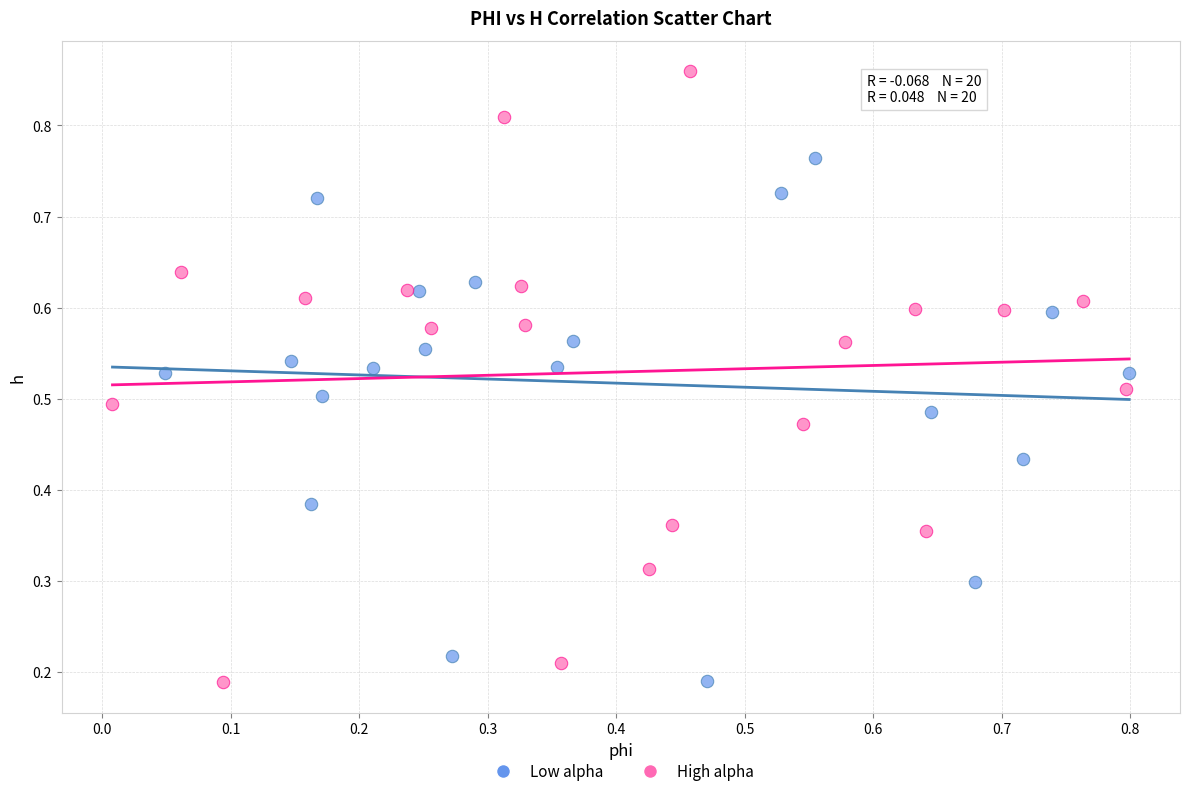

Which series has the largest Y range (max minus min)?

High alpha